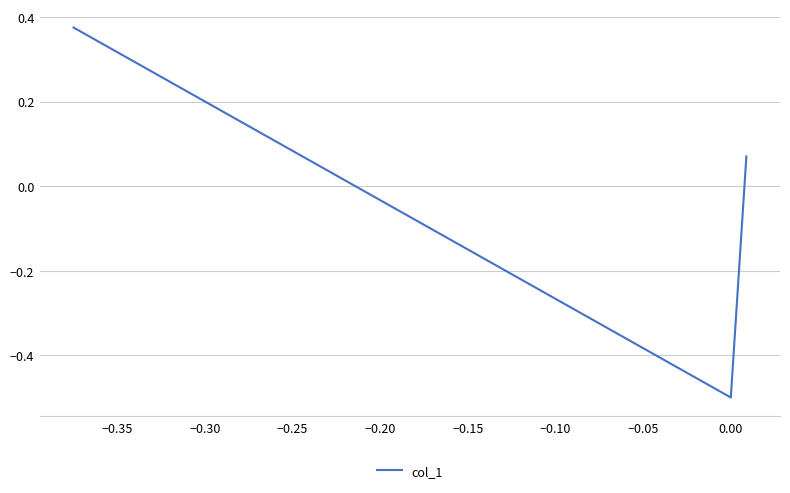

What is the difference between the maximum and minimum values?

0.9